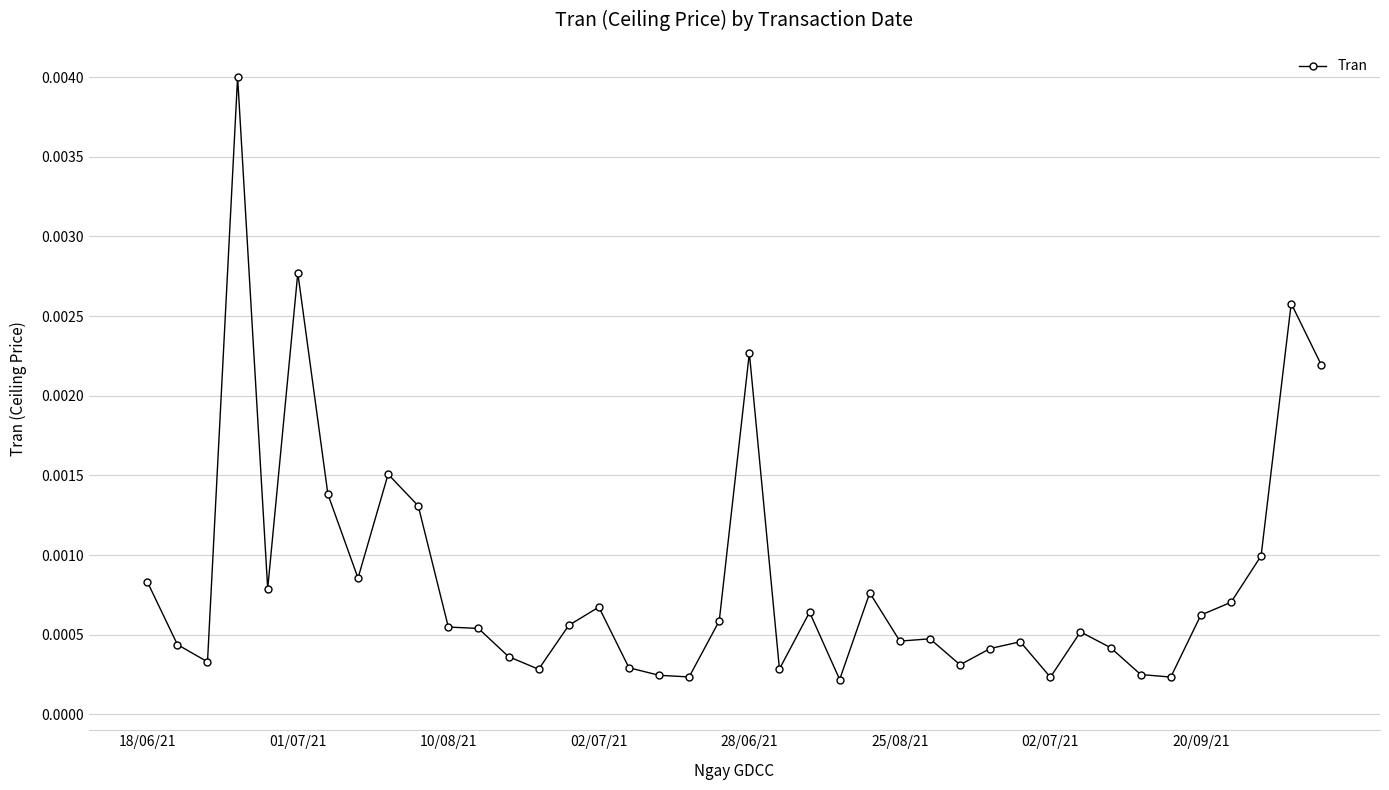

True or false: there are more than 0 points higher than both neighbors.

True